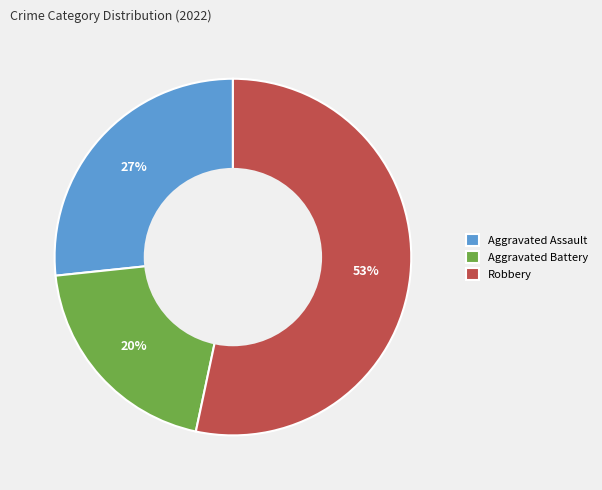

Is there a majority slice in this chart?

Yes